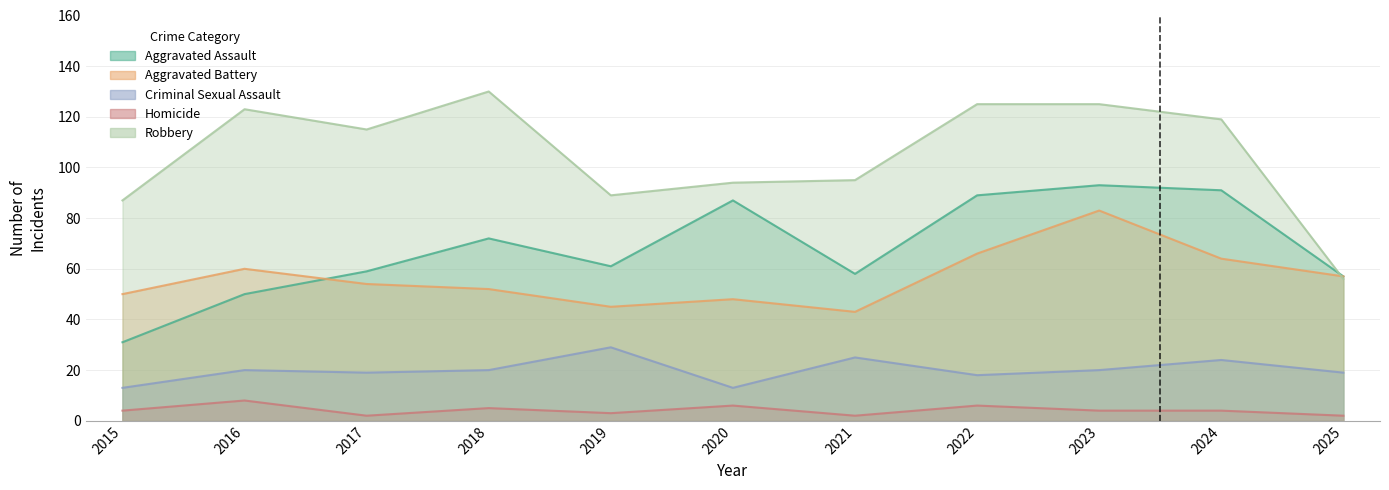

Which series has the largest range (max minus min)?

Robbery